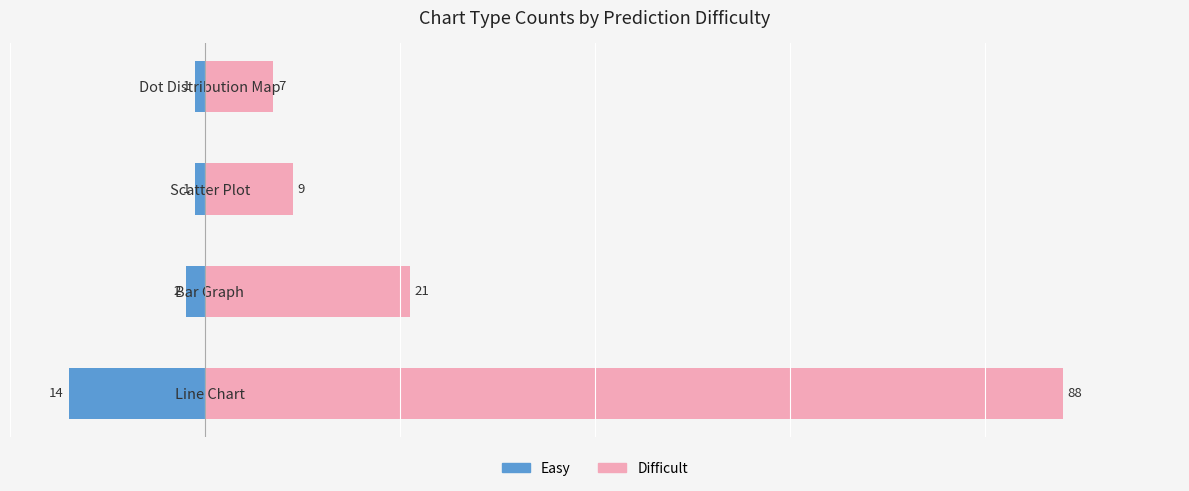

At how many categories does at least one series exceed -4?

4